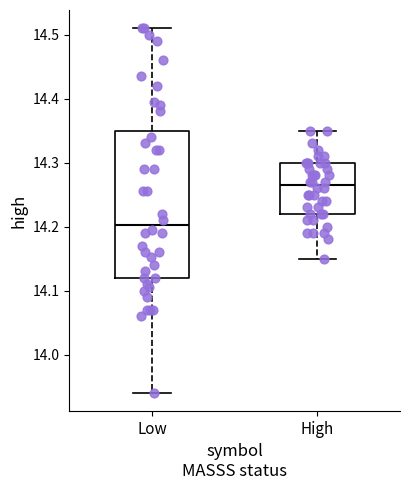

Where does the lower whisker of the box for Low end on the y-axis? The values are not printed on the chart, so give them approximately, as read against the axis.

13.94